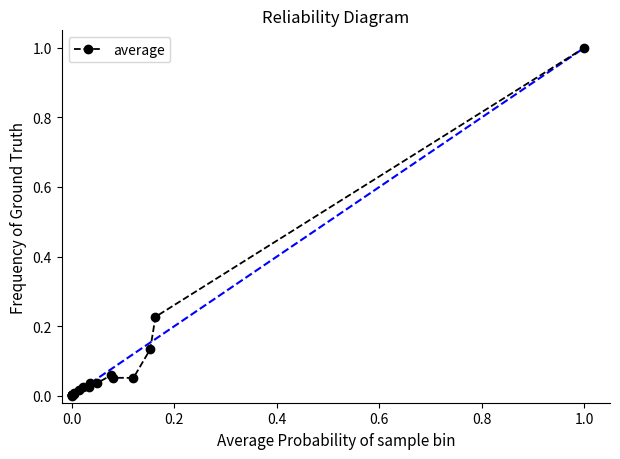

What is the maximum value shown in the chart?

1.0